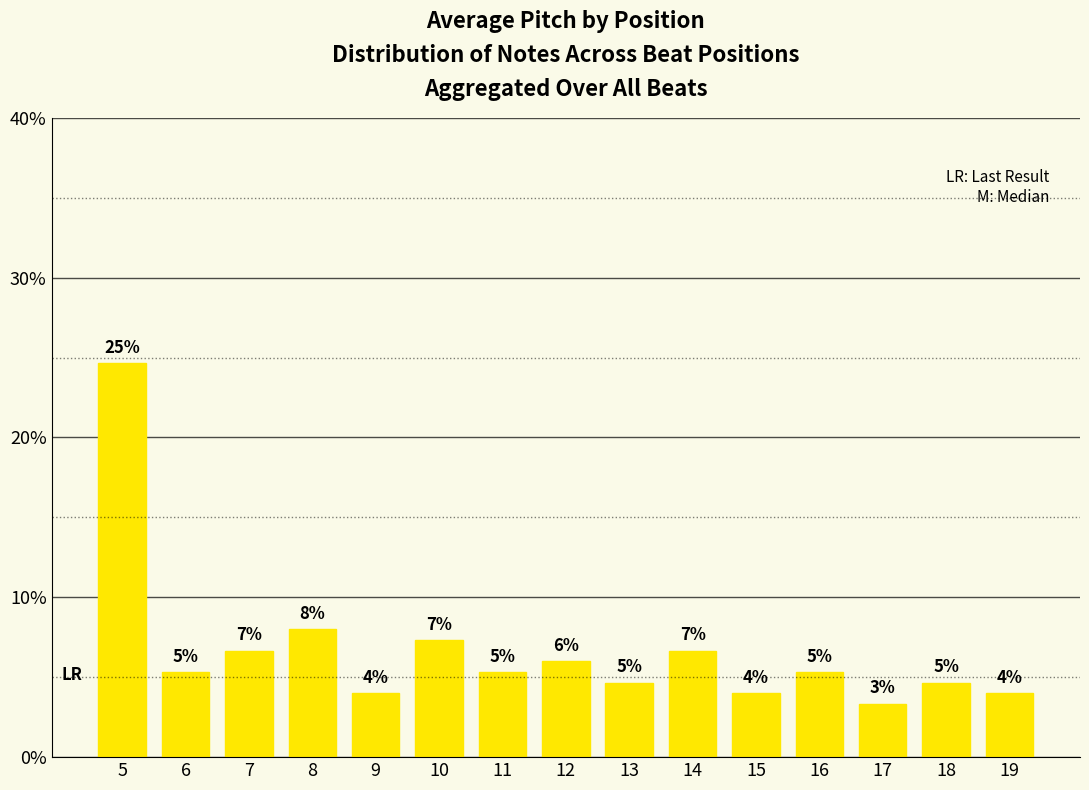

What is the difference between the values at 16 and 12?

0.7